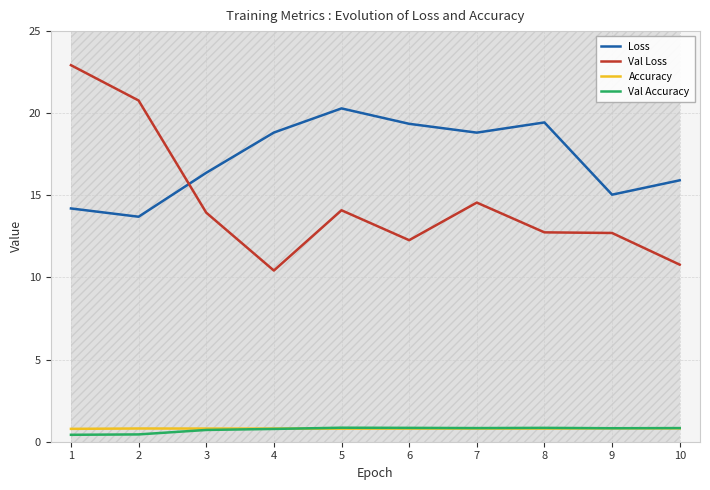

How many interior local valleys does the Val Loss series have?

2